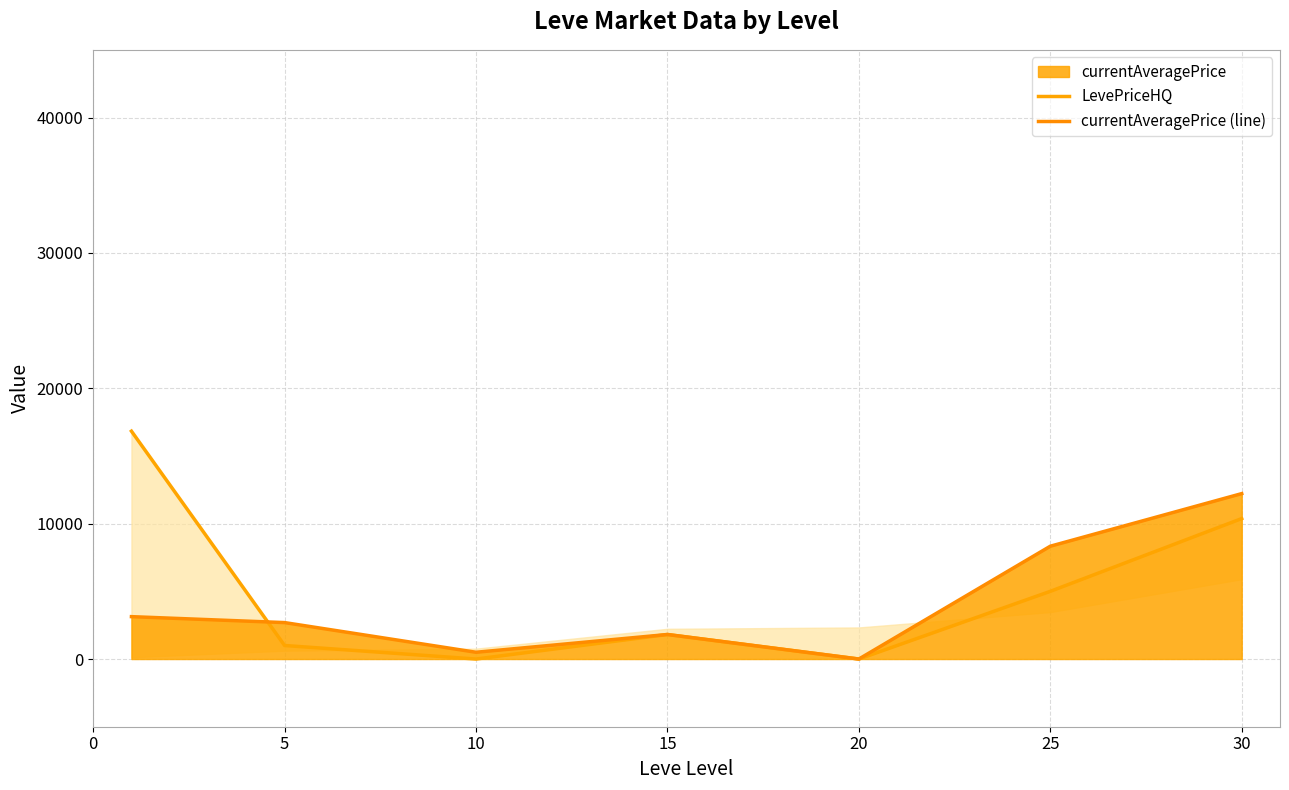

Which series has the largest range (max minus min)?

LevePriceHQ